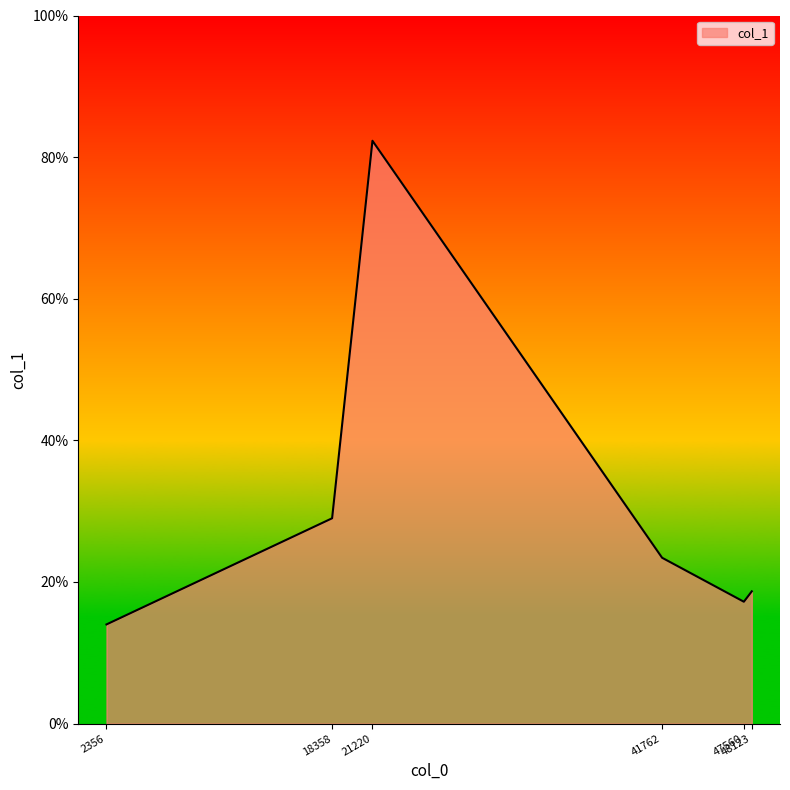

True or false: there are more than 0 points higher than both neighbors.

True